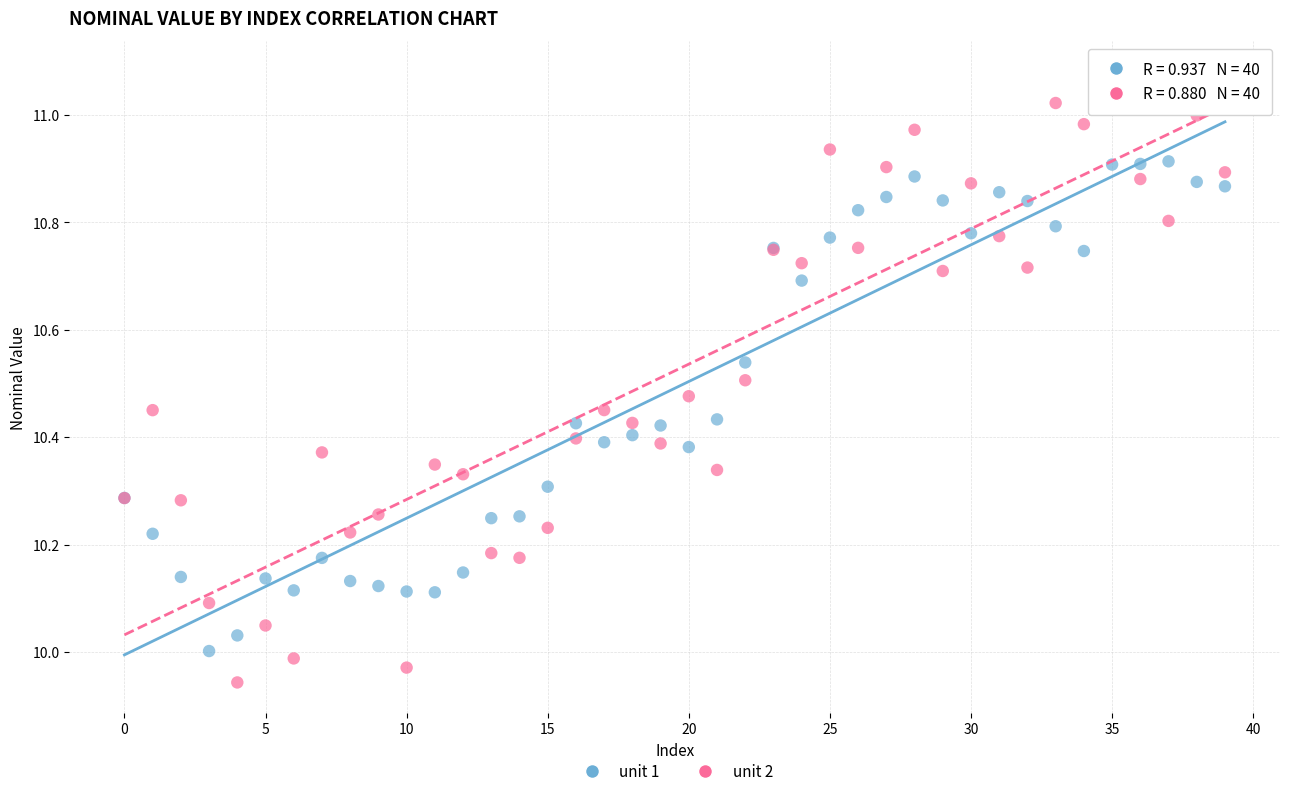

Which series reaches the minimum Y coordinate?

unit 2